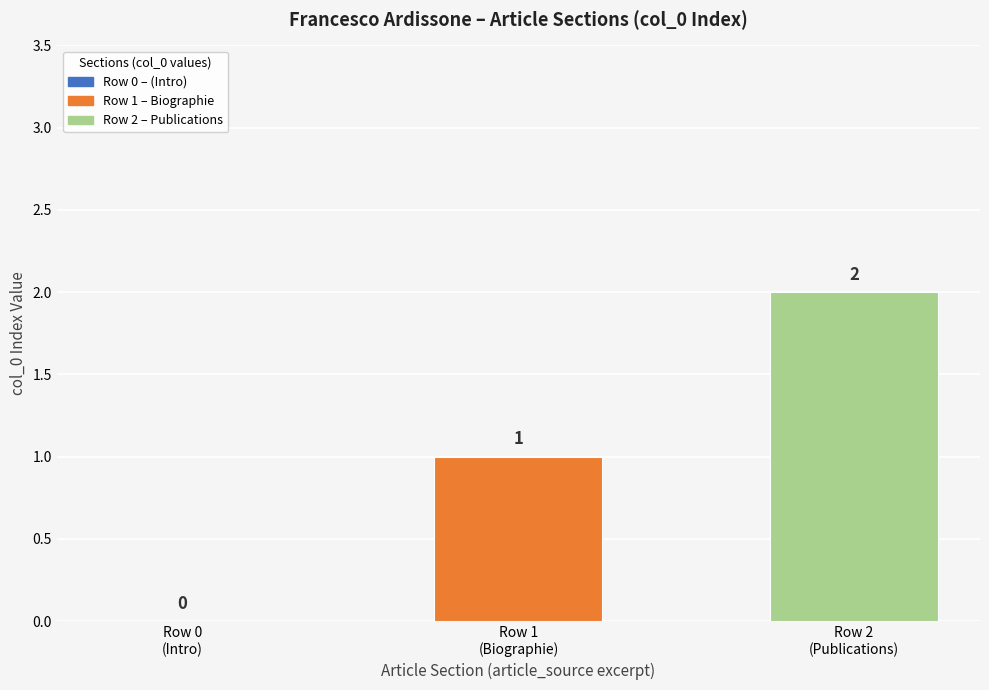

What is the sum of all values?

3